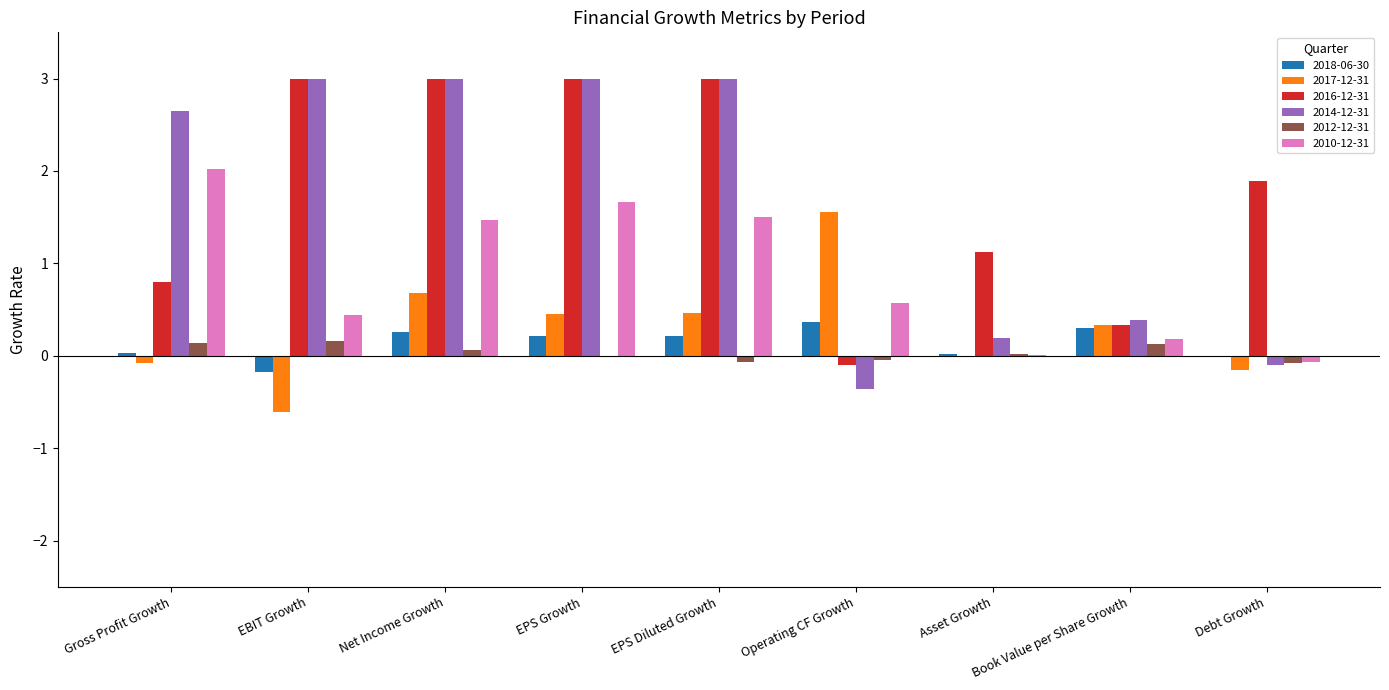

What is the maximum value for 2017-12-31?

1.6